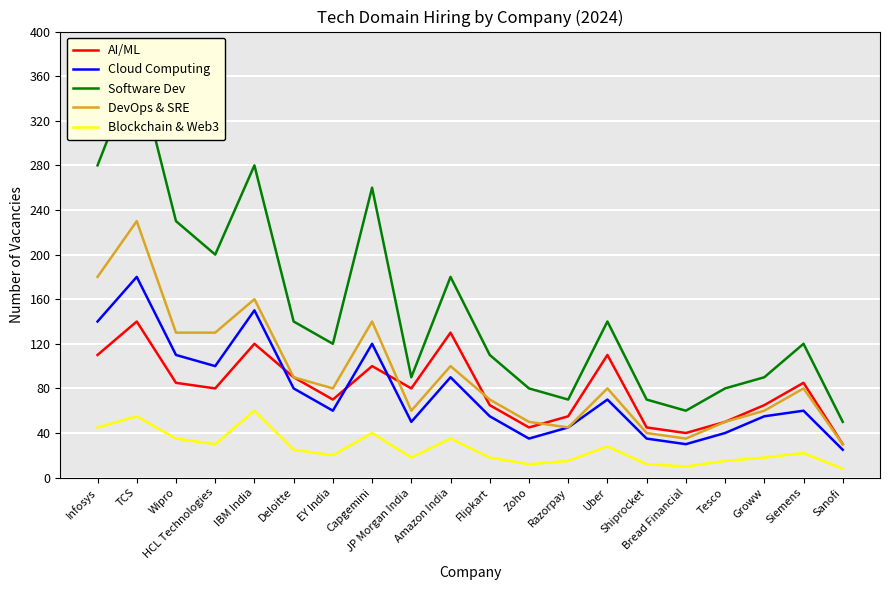

Which series has the widest spread of values?

Software Dev